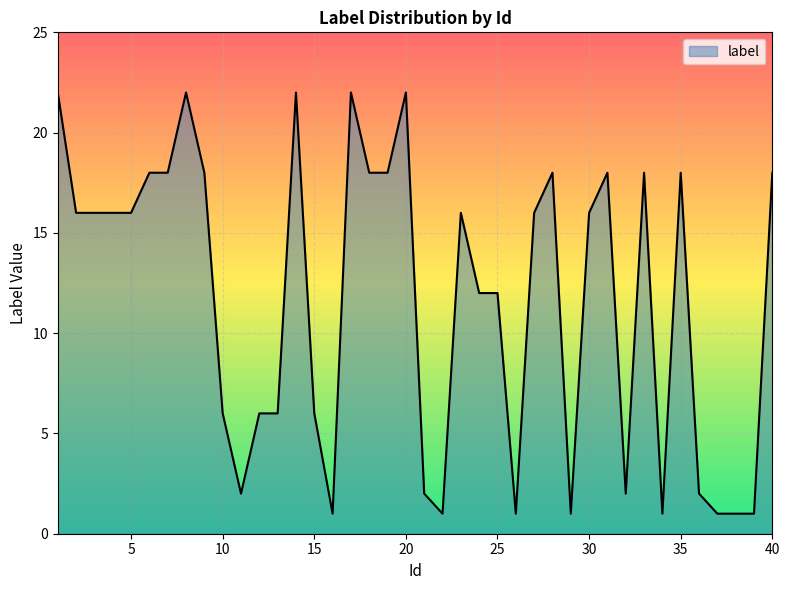

What is the difference between the maximum and minimum values?

21